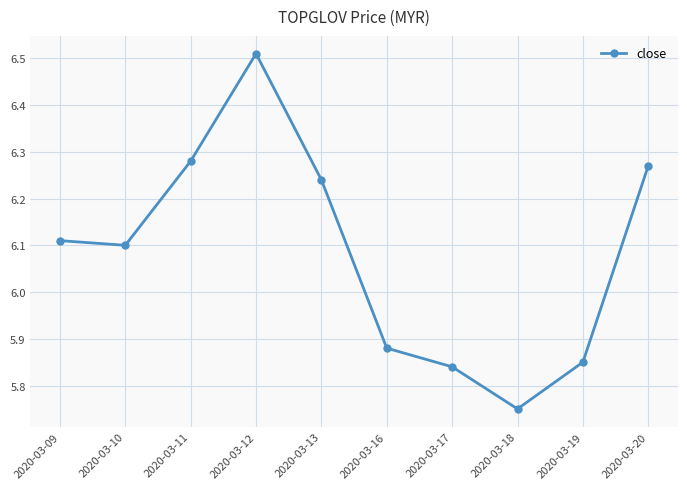

Which has a higher value, 2020-03-19 or 2020-03-12?

2020-03-12